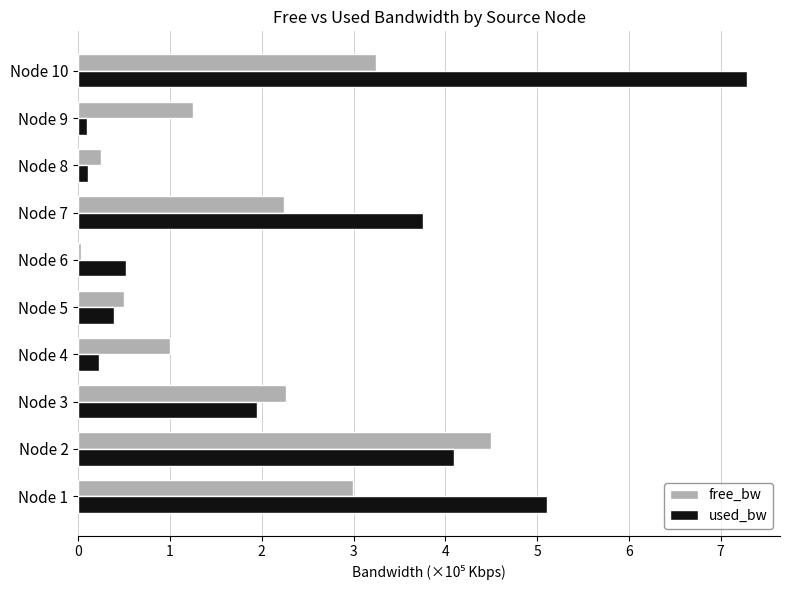

How many series are shown in this chart?

2